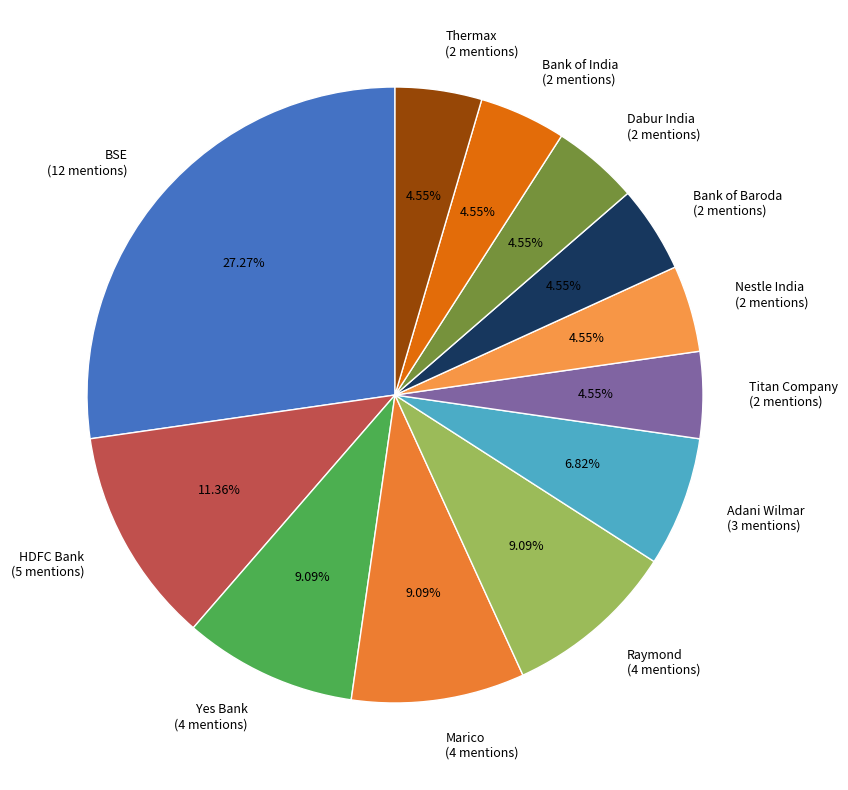

Between Adani Wilmar (3 mentions) and HDFC Bank (5 mentions), which is larger?

HDFC Bank (5 mentions)